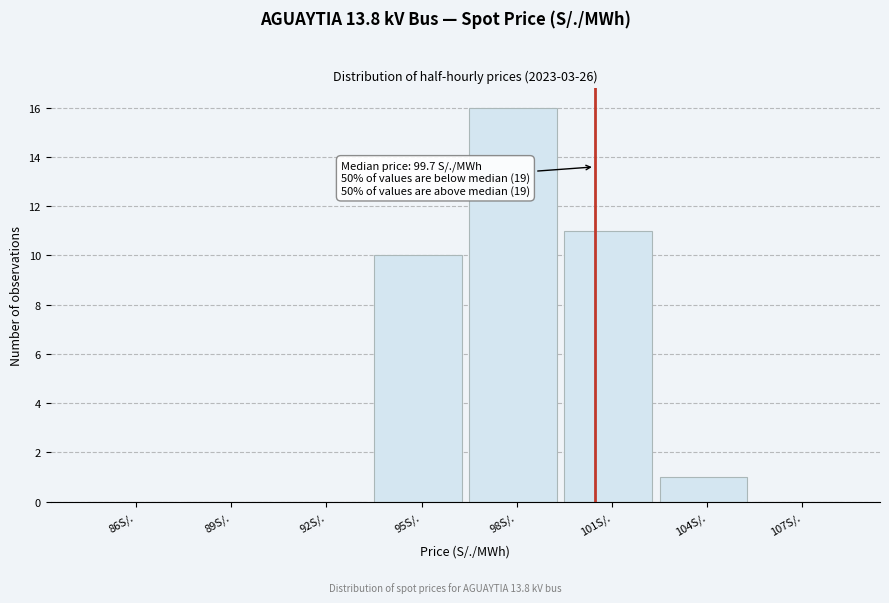

Reading left to right, extract all data points from this chart.

86S/.=0	89S/.=0	92S/.=0	95S/.=10	98S/.=16	101S/.=11	104S/.=1	107S/.=0